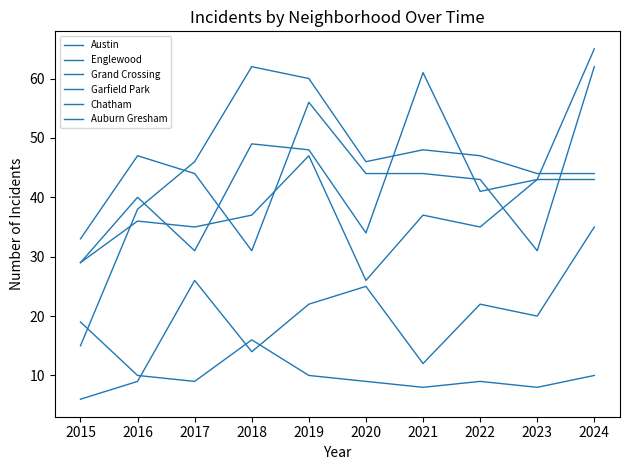

Does the chart display data point markers on the line(s)?

No